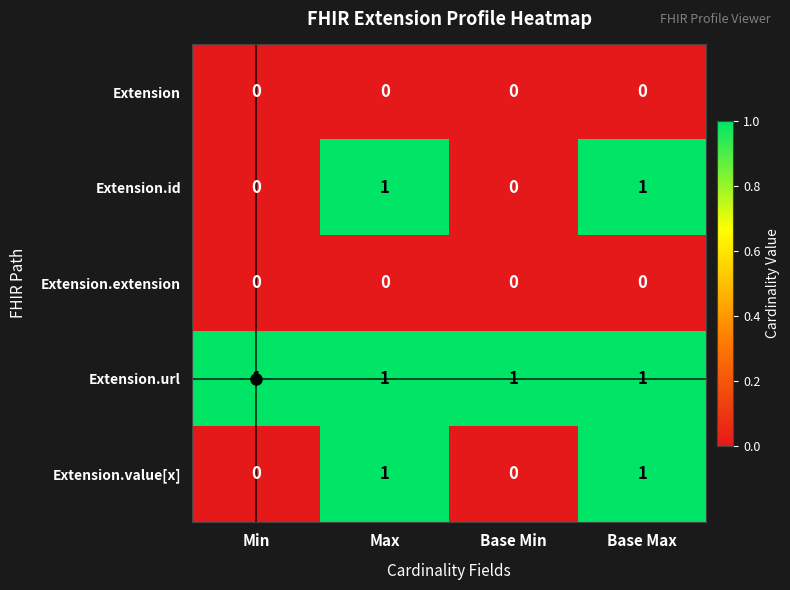

The value of Extension.id at Min is 0. True or false?

True